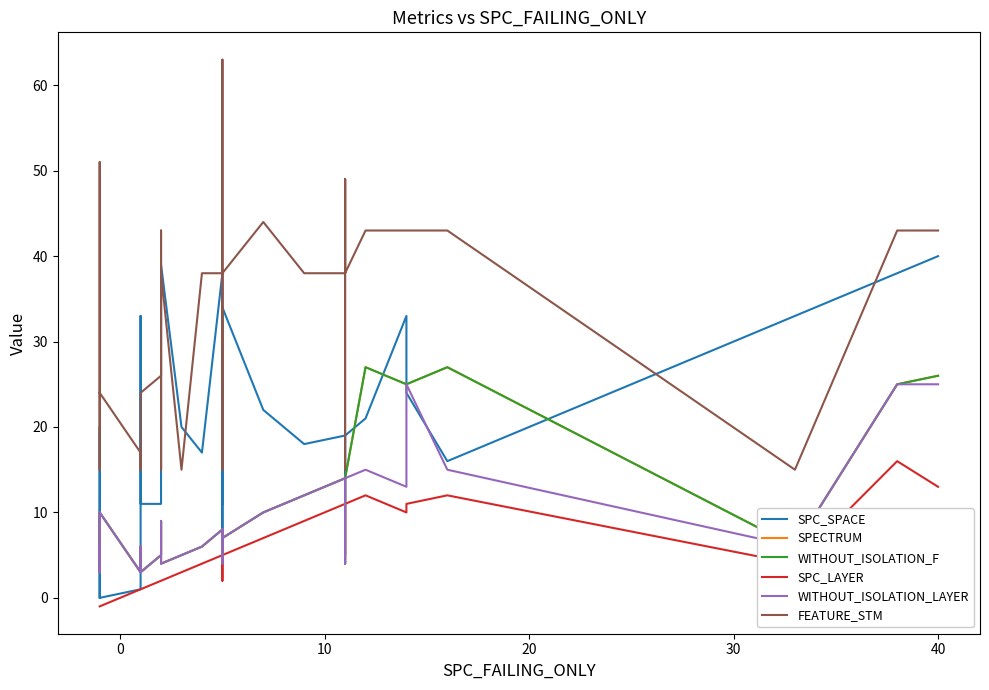

True or false: FEATURE_STM and WITHOUT_ISOLATION_LAYER intersect in this chart.

False